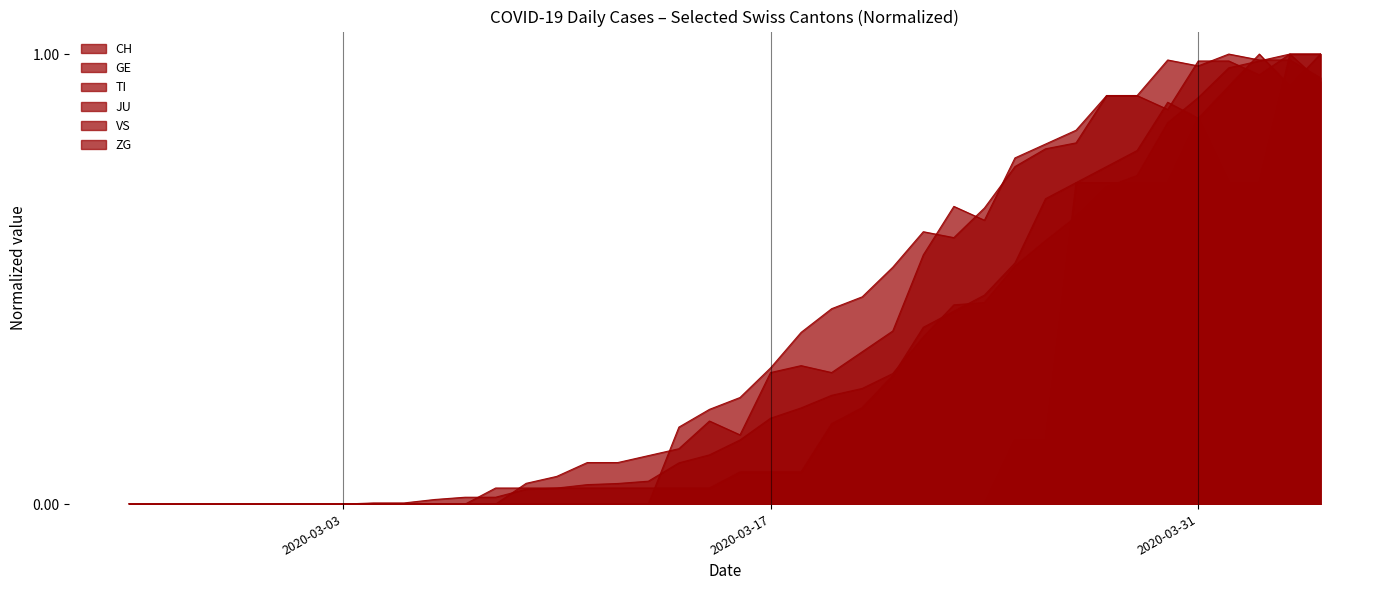

Does the chart display data point markers on the line(s)?

No